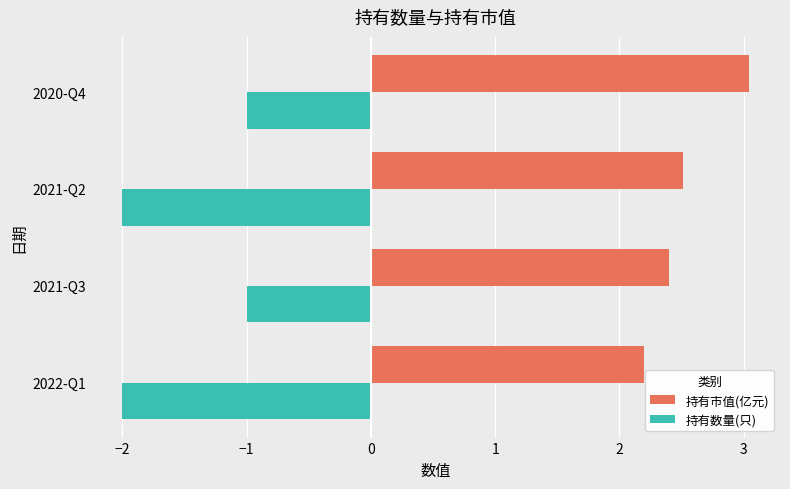

What is the greatest value displayed?

3.0